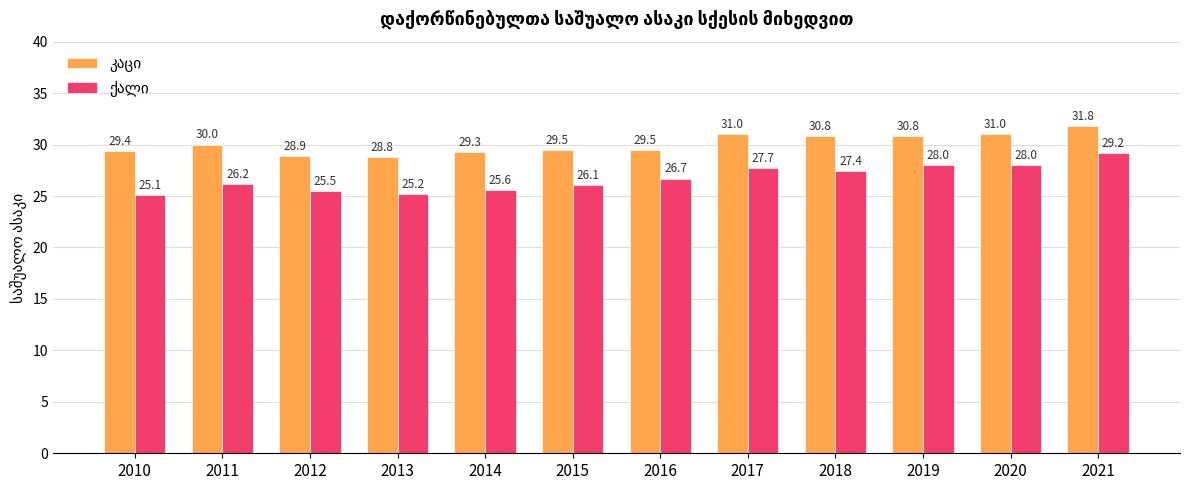

What is the smallest value displayed?

25.1